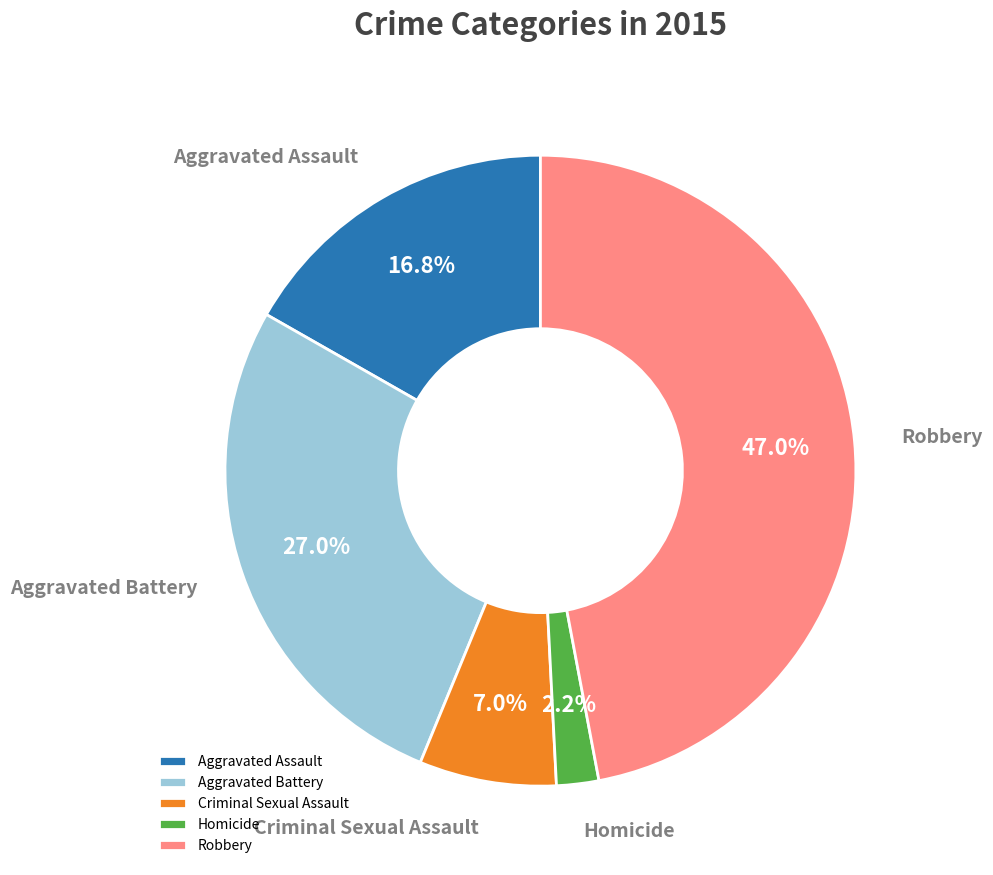

The Homicide slice represents 10% of the pie. True or false?

False